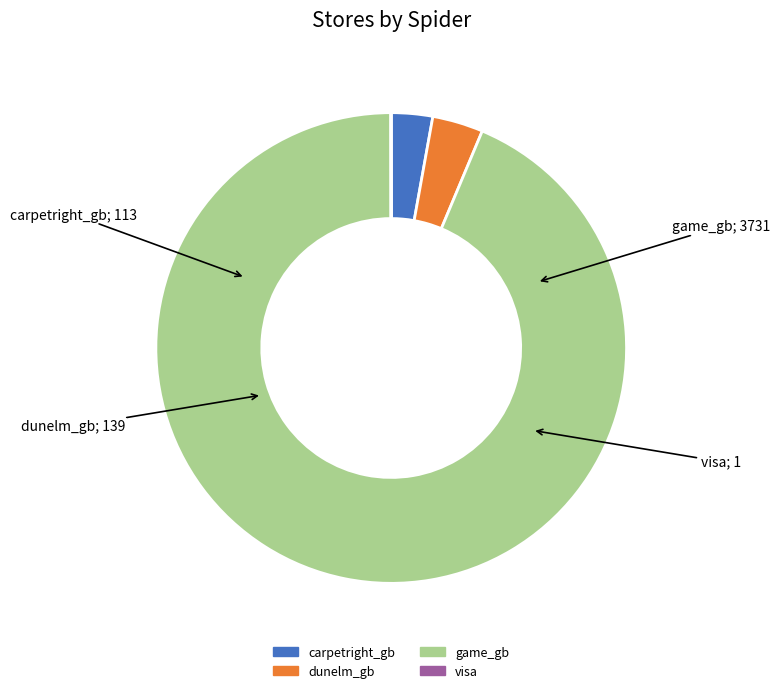

The game_gb slice represents 87% of the pie. True or false?

False